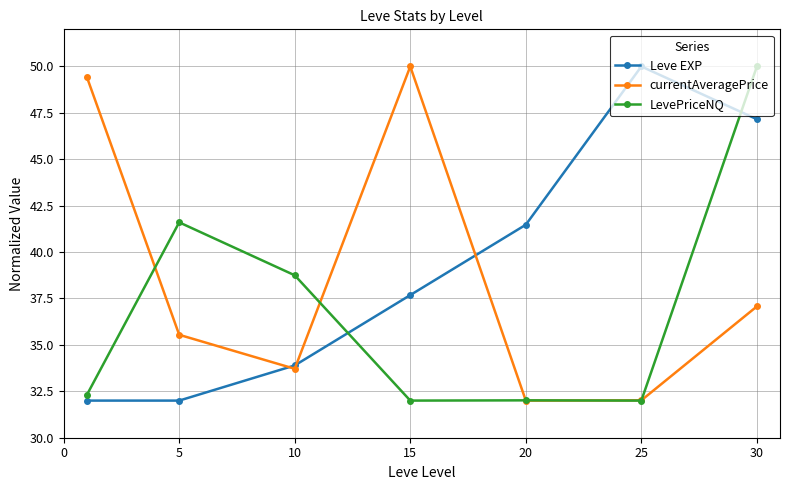

True or false: Leve EXP has more than 1 interior local peaks.

False